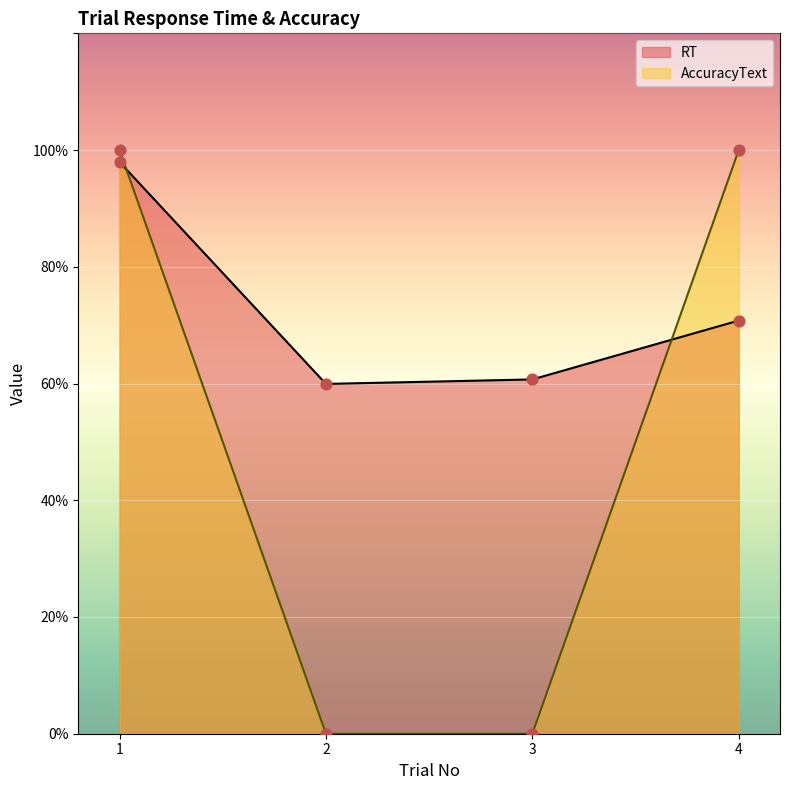

Which series has the largest total across all categories?

RT